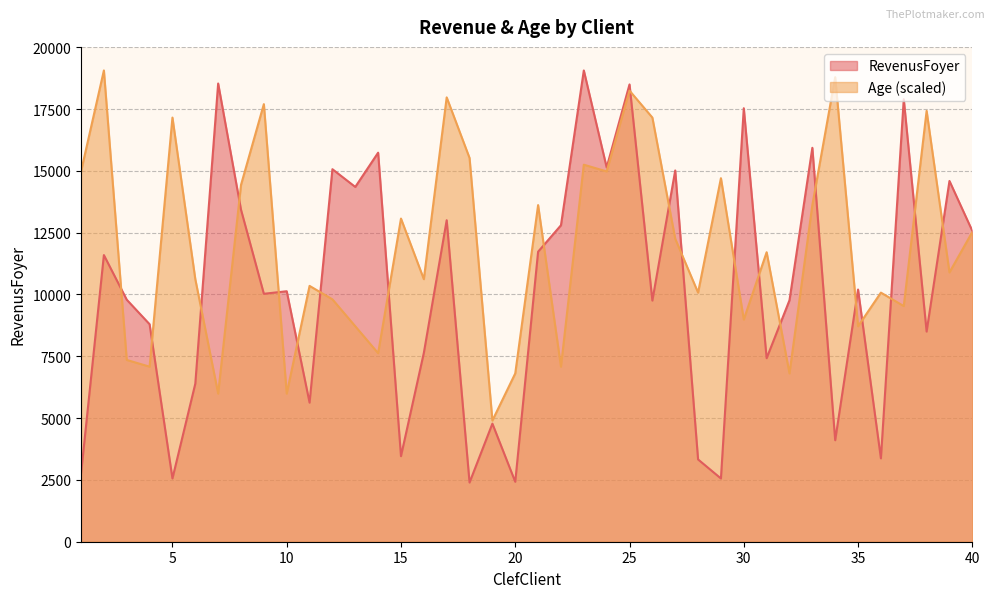

The value of RevenusFoyer at 23 is 19062.0. True or false?

True